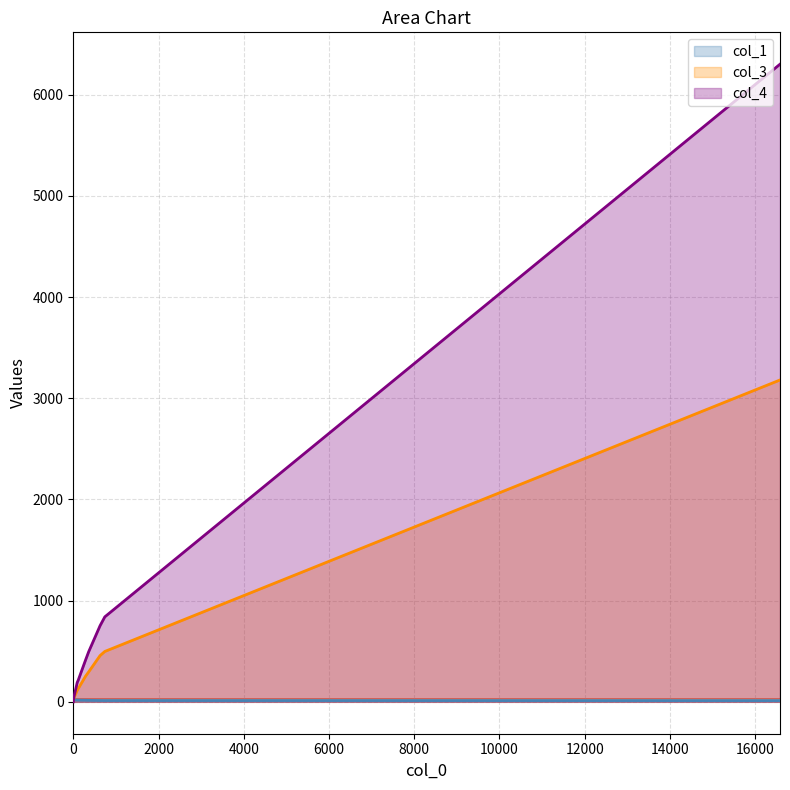

What is the value of the col_3 point at the 6th from the left?

253.0